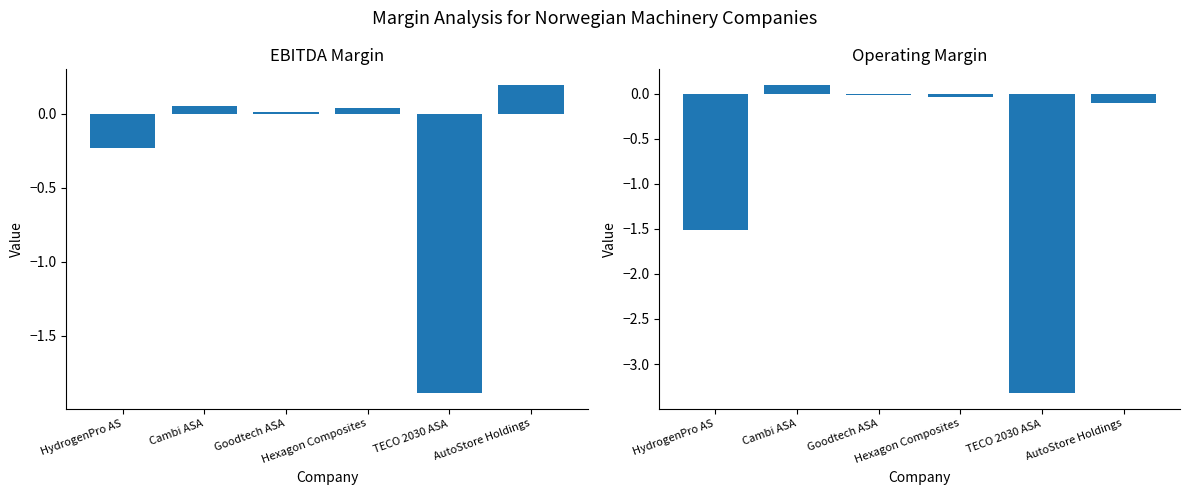

How many data points in ebitda_margin are less than 0?

2